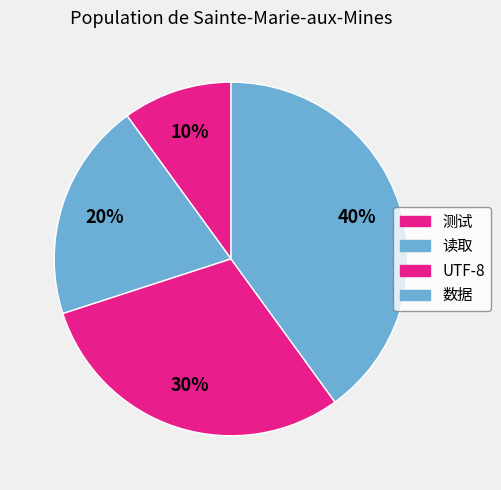

True or false: UTF-8 accounts for 43% of the total.

False